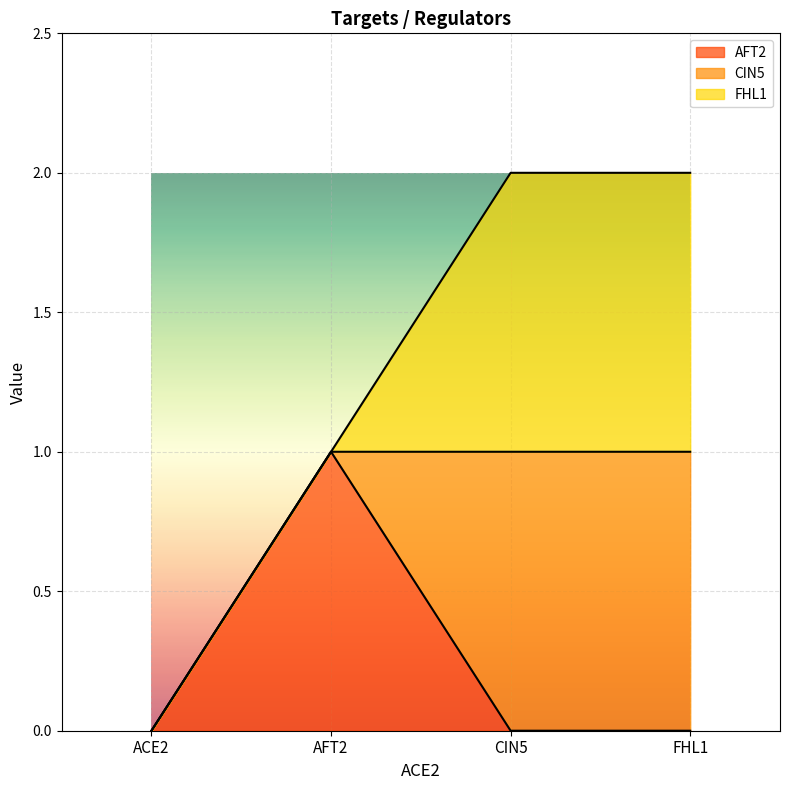

In AFT2, how many points are higher than both neighbors (excluding endpoints)?

1